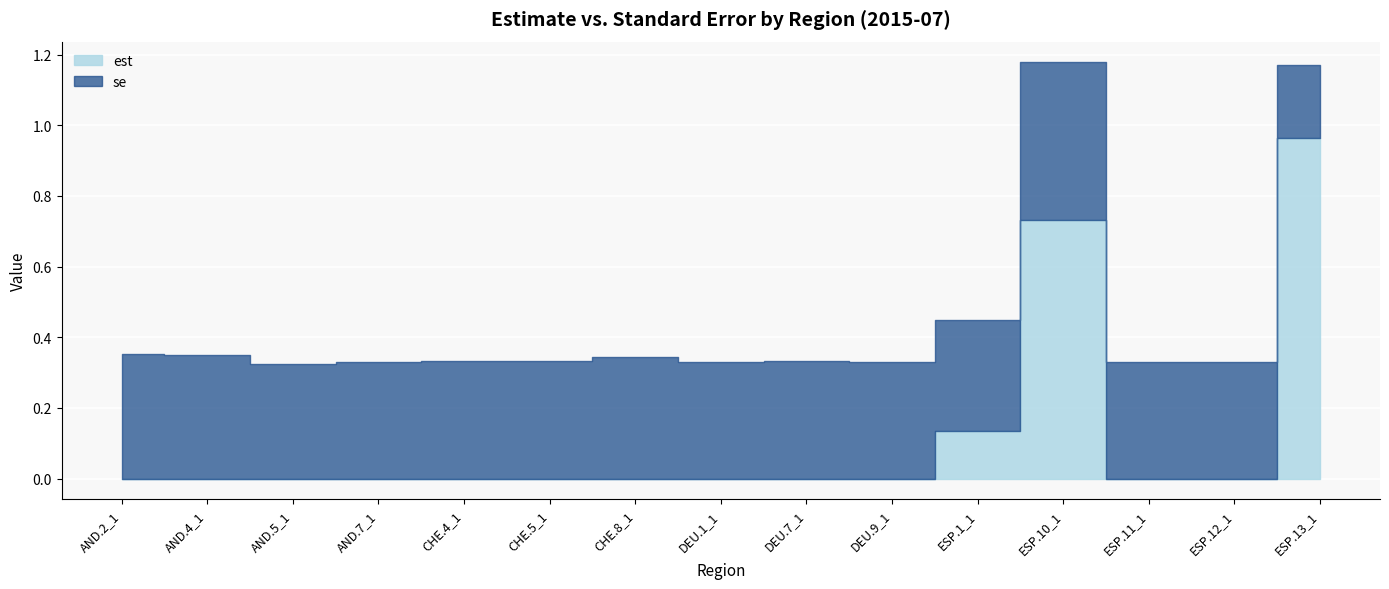

What is the label of the 1st point from the right?

ESP.13_1